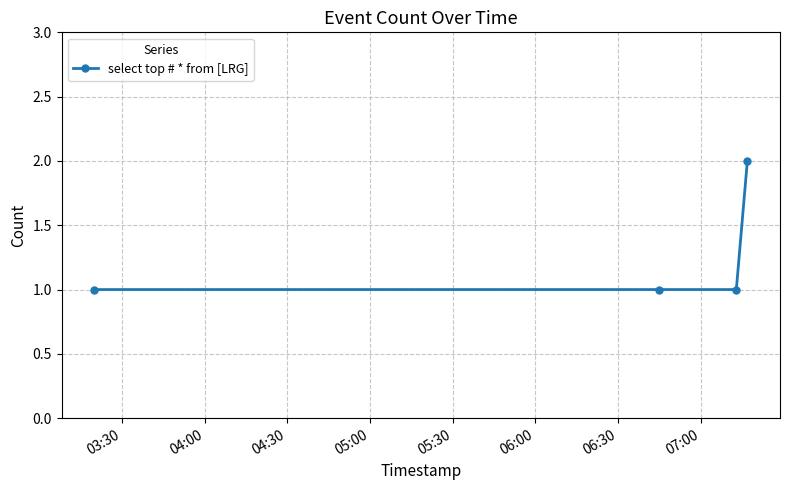

True or false: there are more than 1 points higher than both neighbors.

False